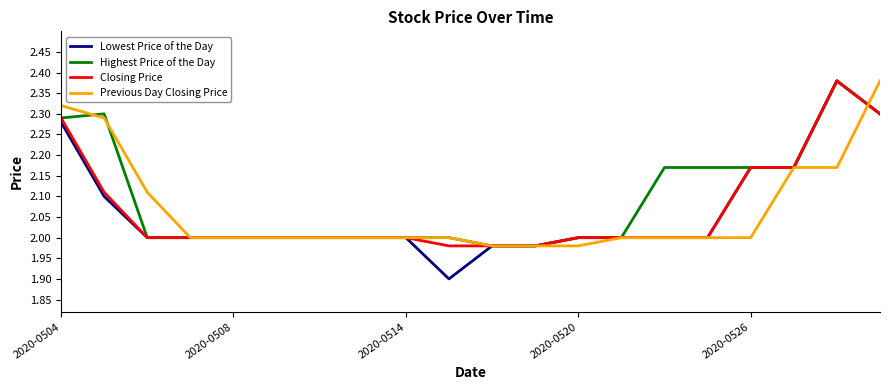

Which series has the largest range (max minus min)?

Lowest Price of the Day